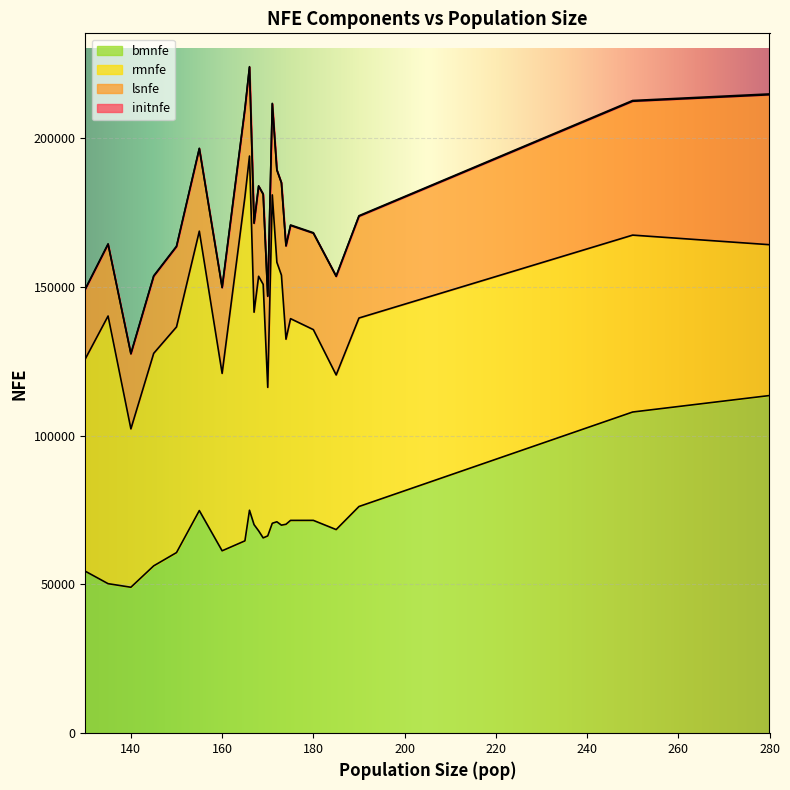

True or false: bmnfe and initnfe cross at least once.

False